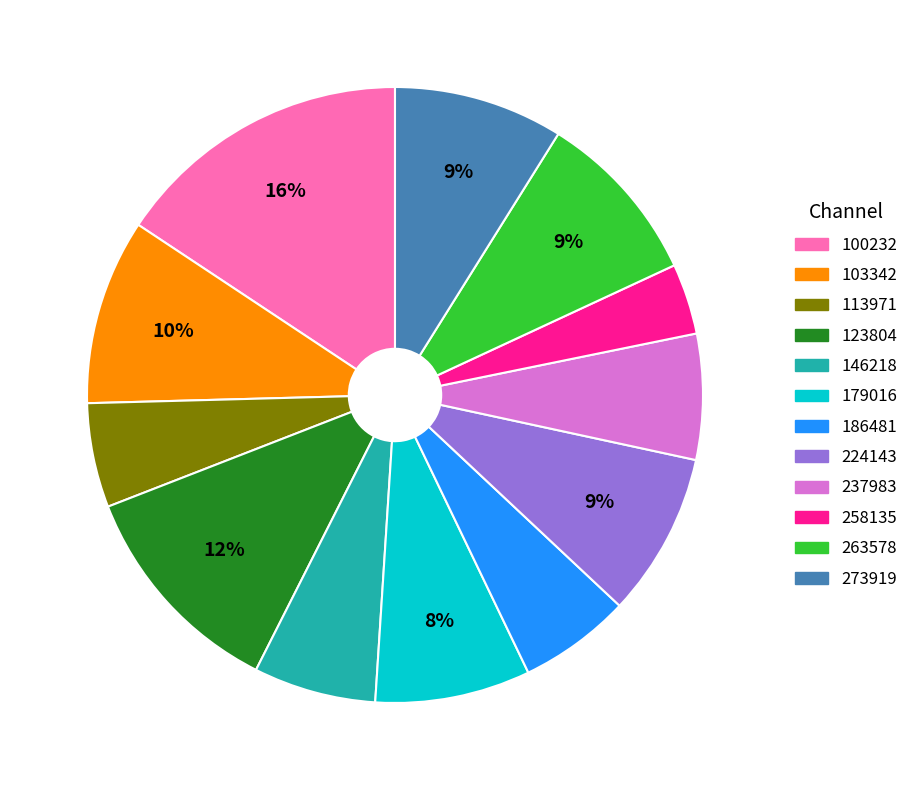

The 263578 slice represents 22% of the pie. True or false?

False